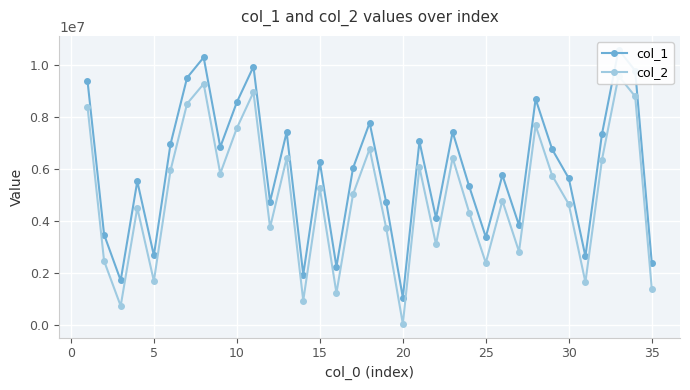

What is the lowest value of the col_1 series?

1070418